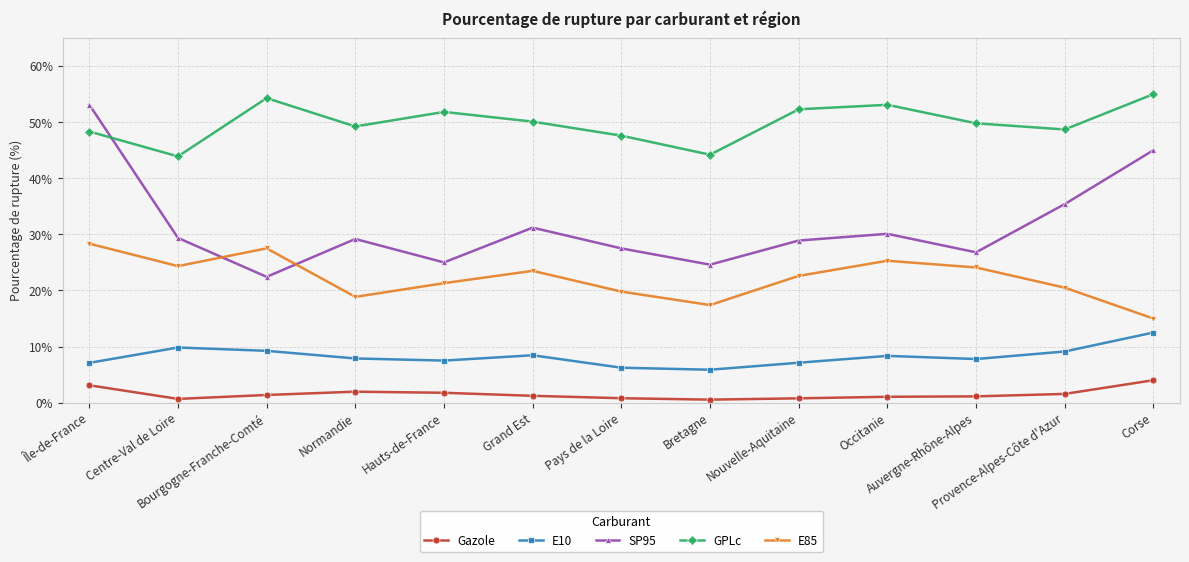

At which label does E85 first exceed 22?

Île-de-France